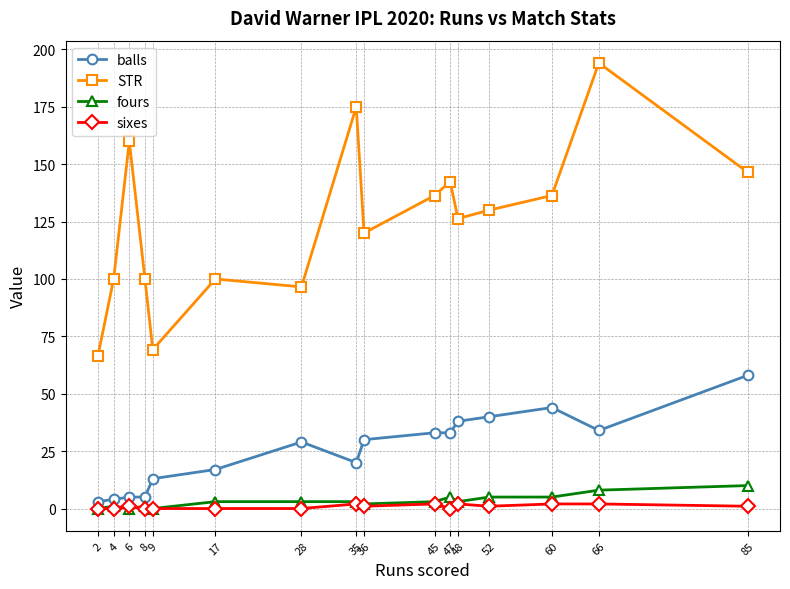

At which category is the sum across all series the highest?

66